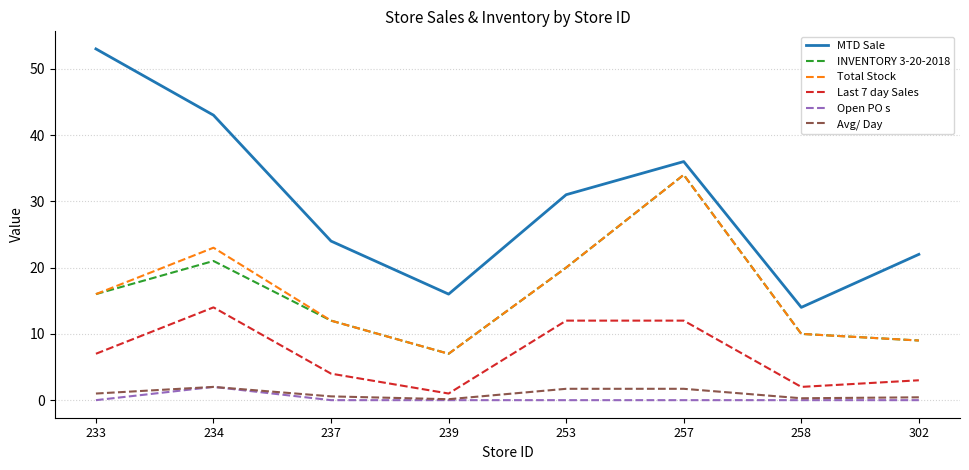

The value of MTD Sale at 239 is 28.8. True or false?

False